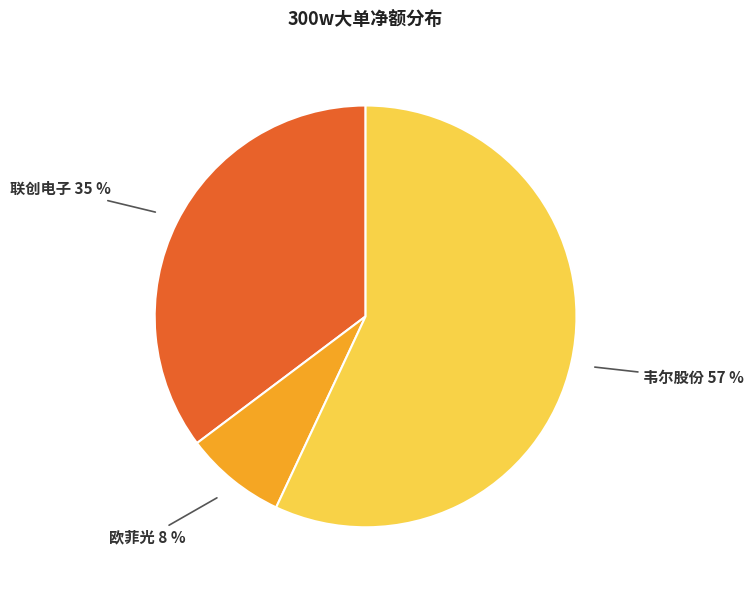

Rank the categories by value from lowest to highest.

欧菲光, 联创电子, 韦尔股份